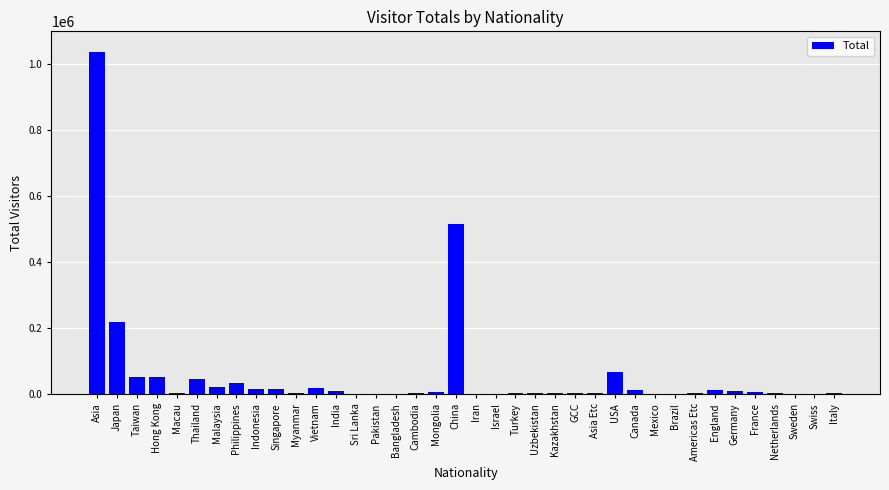

What is the maximum value shown in the chart?

1037786